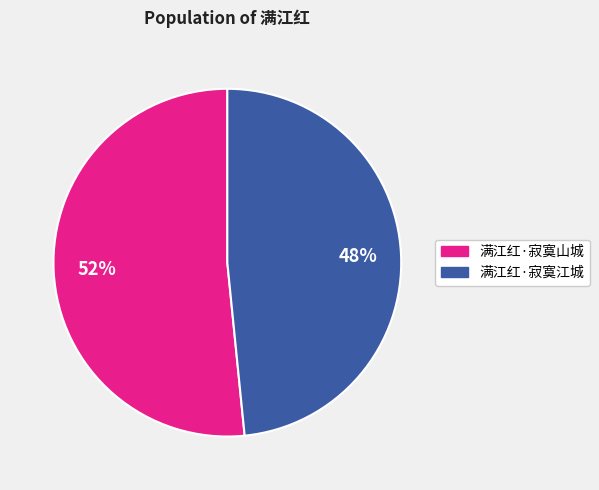

Is it true that 满江红·寂寞山城 is 52% of the pie?

True